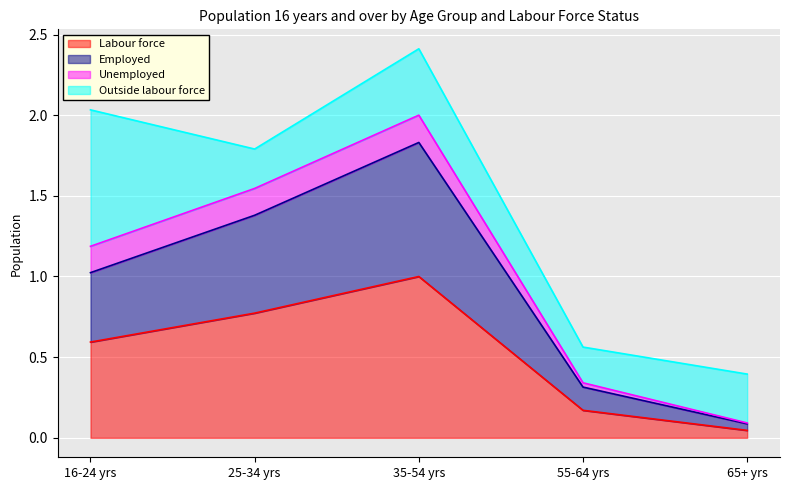

At which label does Labour force reach its minimum?

65+ yrs